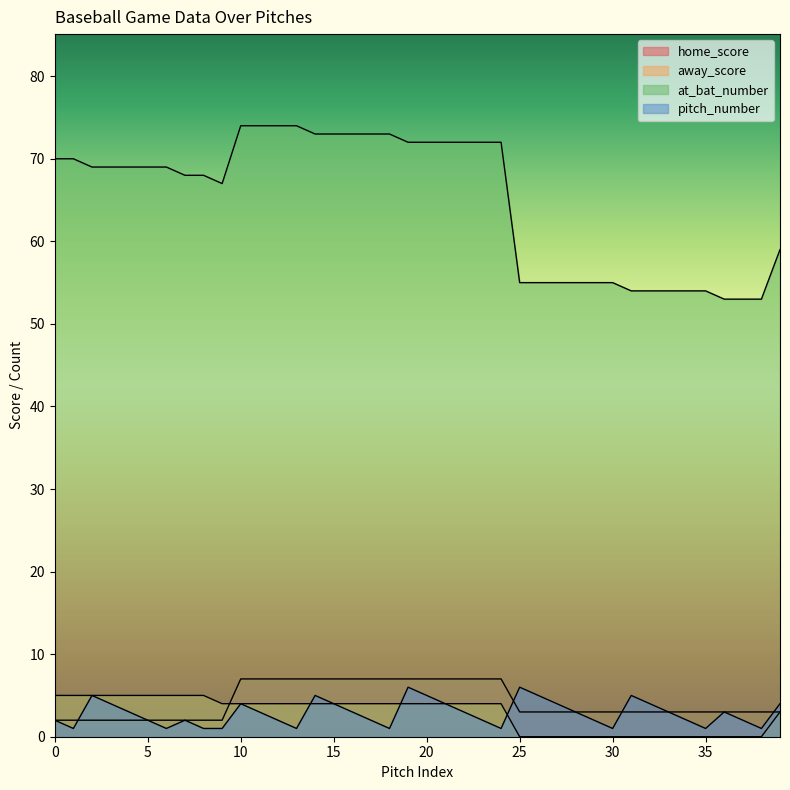

Rank the categories by pitch_number value from highest to lowest.

19, 25, 2, 14, 20, 26, 31, 3, 10, 15, 21, 27, 32, 39, 4, 11, 16, 22, 28, 33, 36, 0, 5, 7, 12, 17, 23, 29, 34, 37, 1, 6, 8, 9, 13, 18, 24, 30, 35, 38